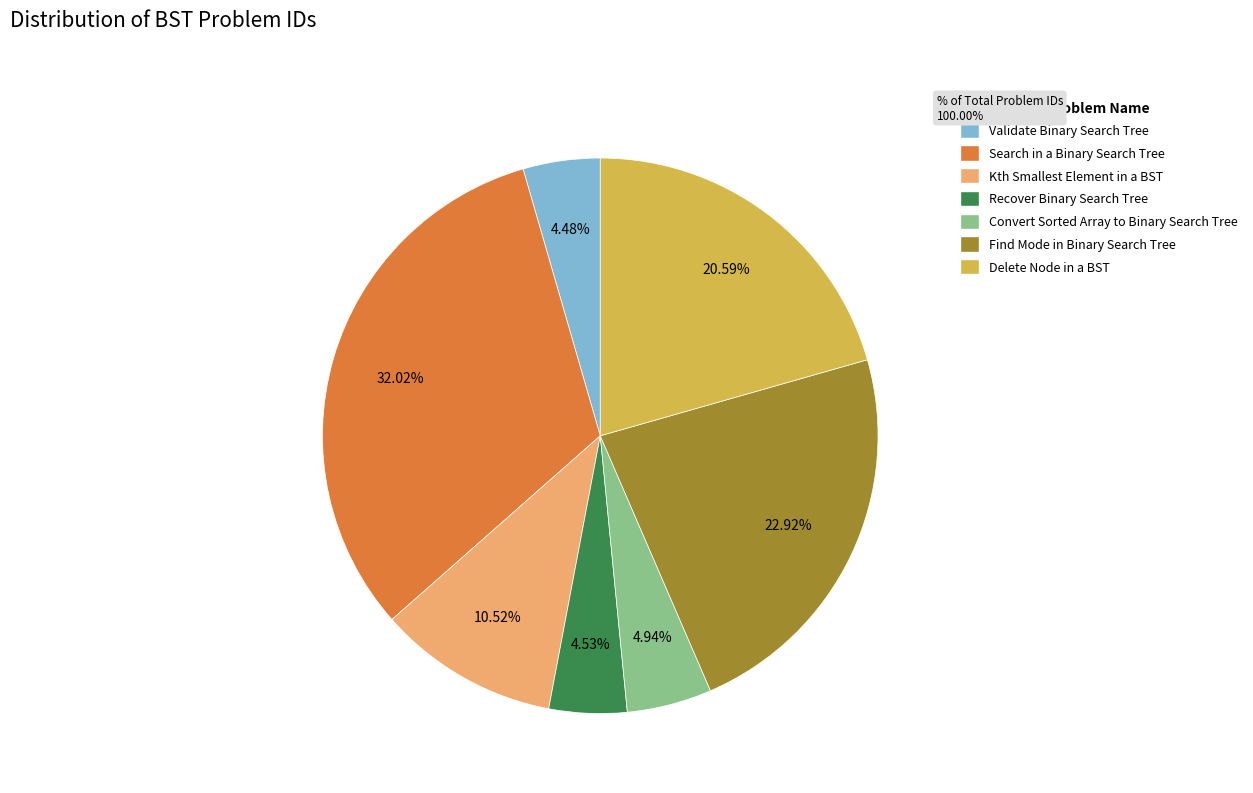

Is Kth Smallest Element in a BST the majority of the pie?

No